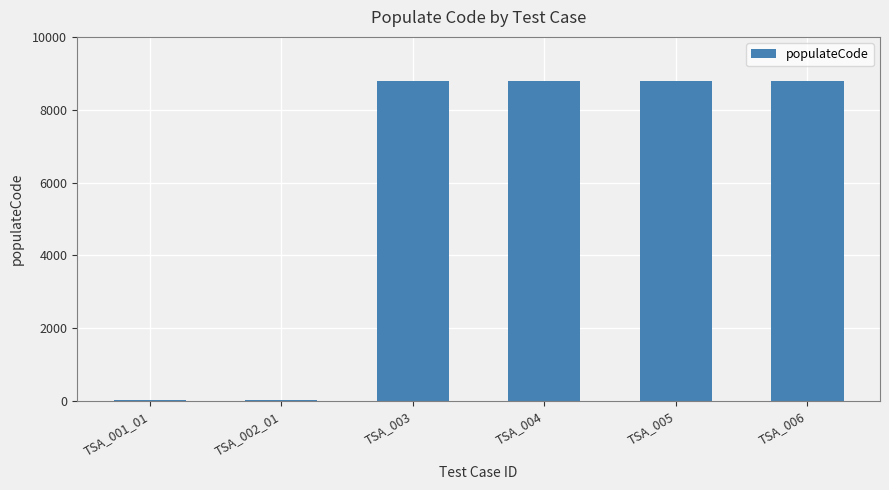

Is it true that the value at TSA_005 is 13381?

False